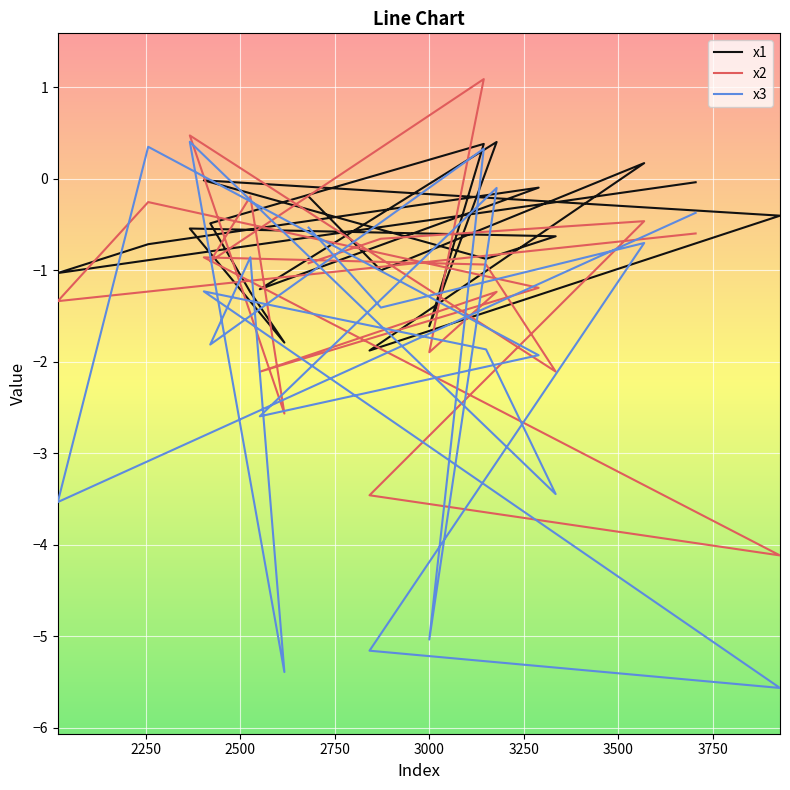

At how many categories does at least one series exceed -1?

15